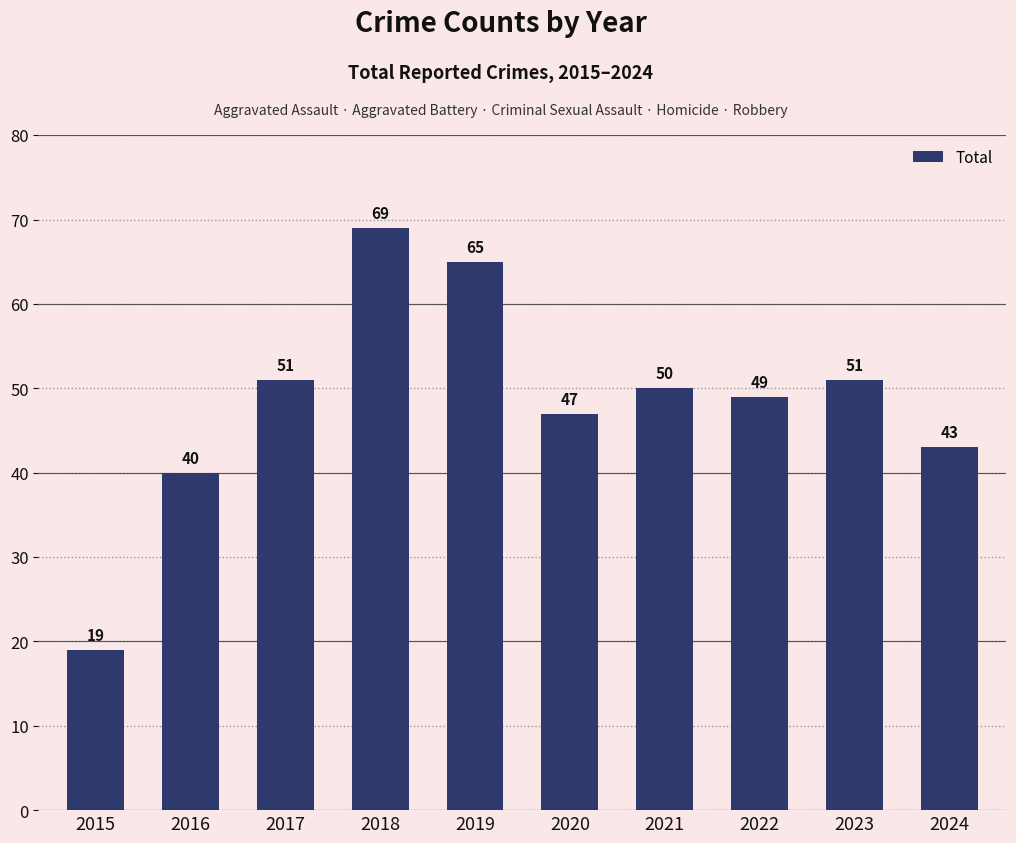

How many bars are there in total?

10